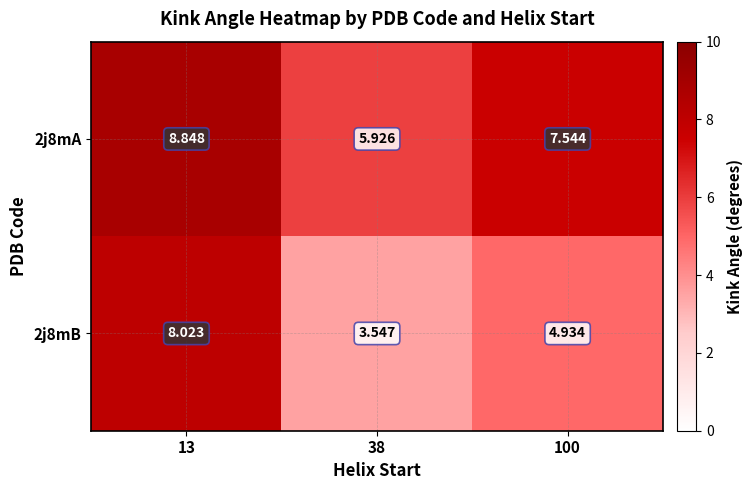

Is the value of 2j8mA at 38 greater than the value of 2j8mB at 13?

No